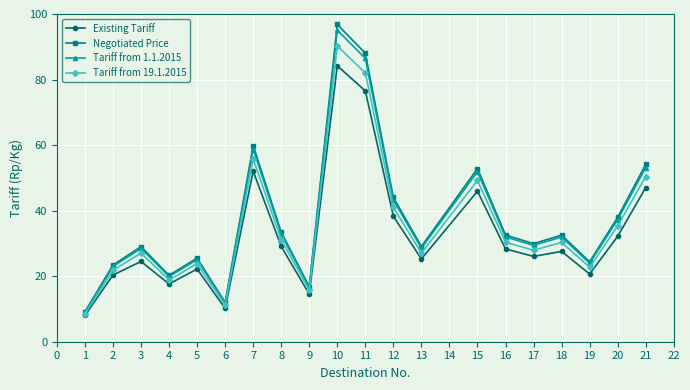

In Existing Tariff, how many points are lower than both neighbors (excluding endpoints)?

6